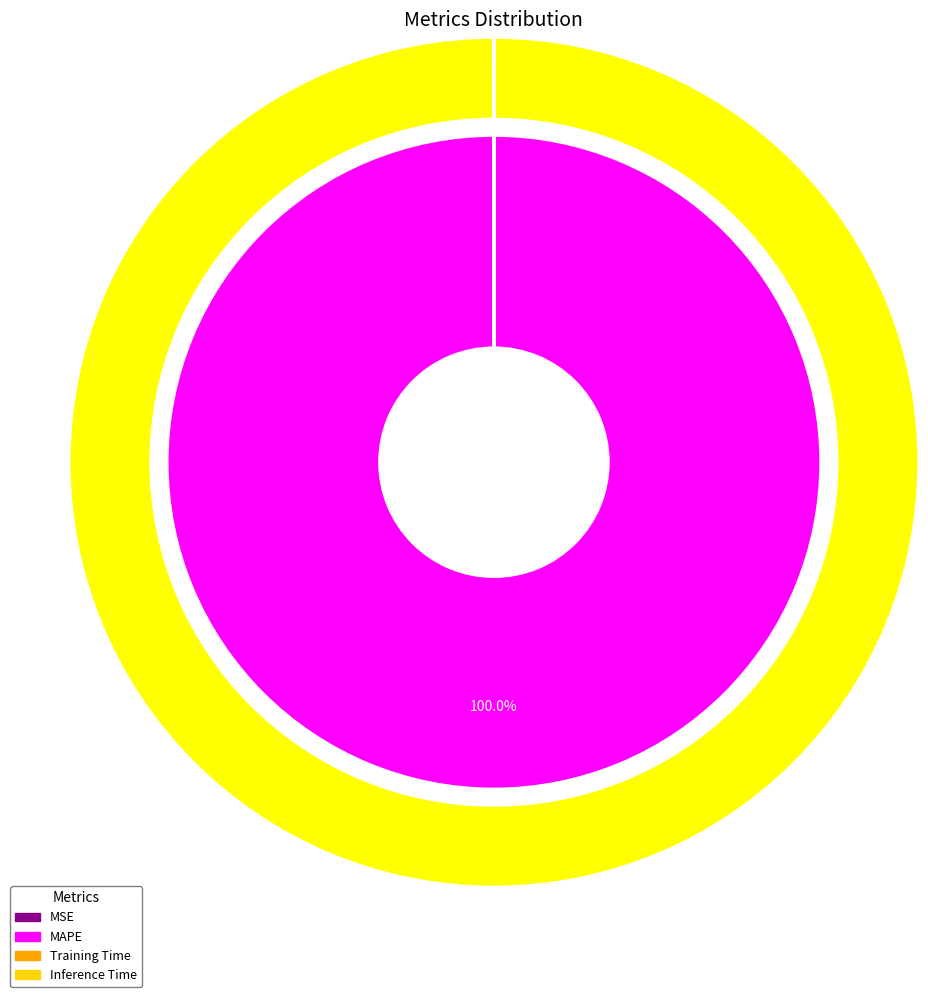

Is the sum of Inference Time and MAPE greater than half?

Yes